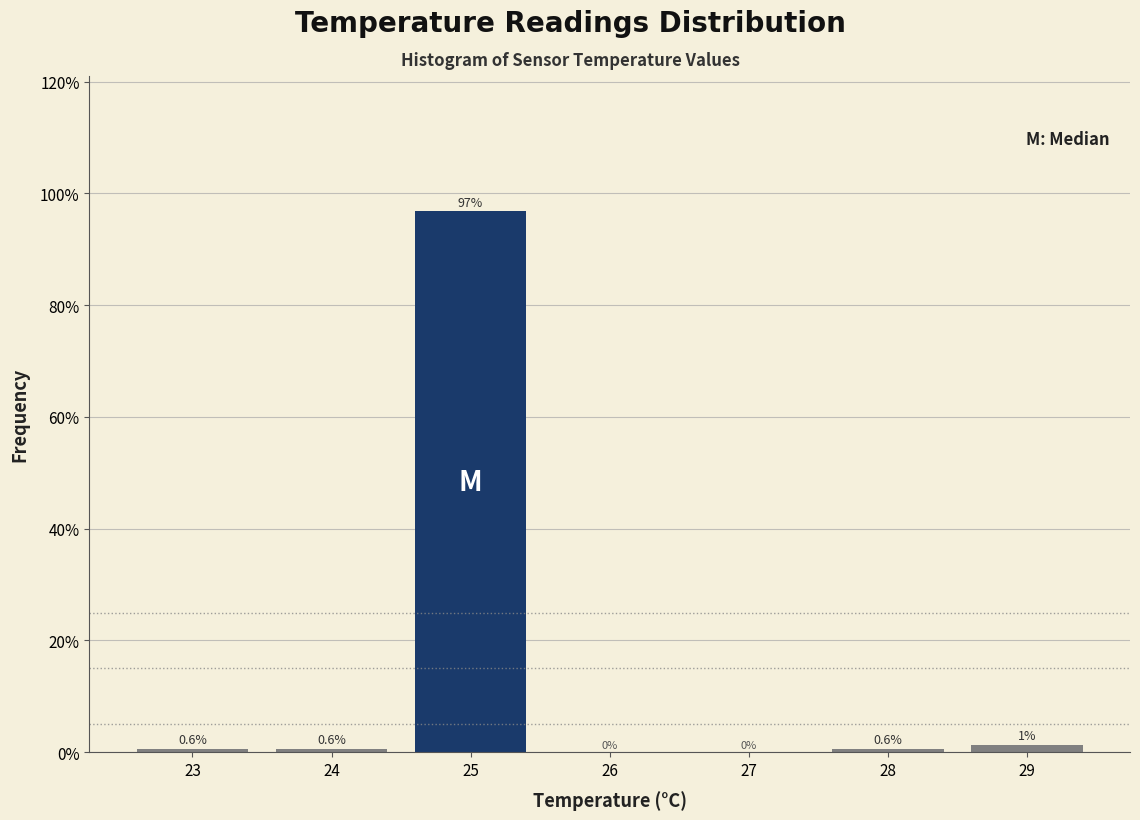

Over which range of the x-axis is the bar tallest?

24.5 to 25.5